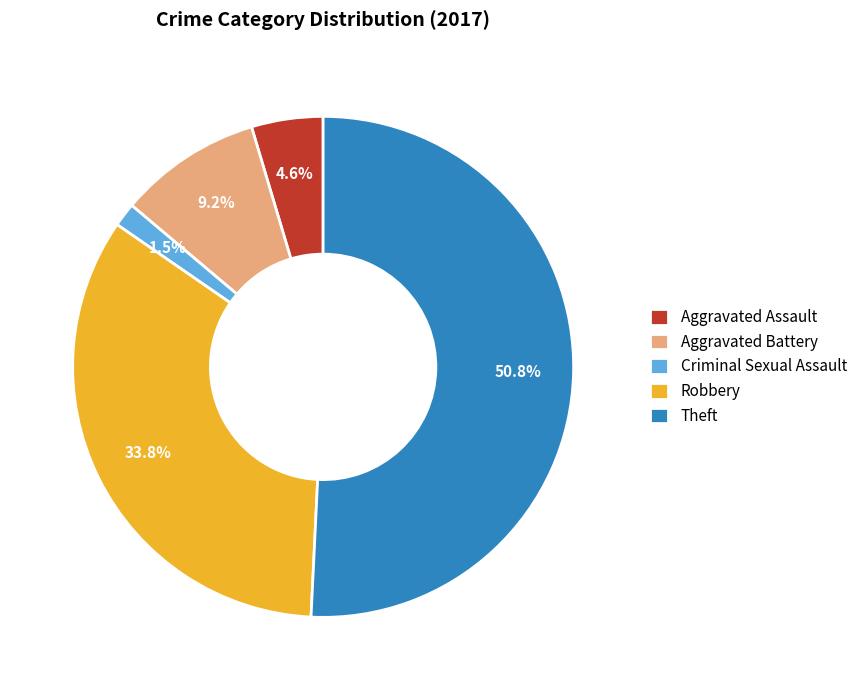

Do Robbery and Aggravated Assault together represent more than half of the pie?

No